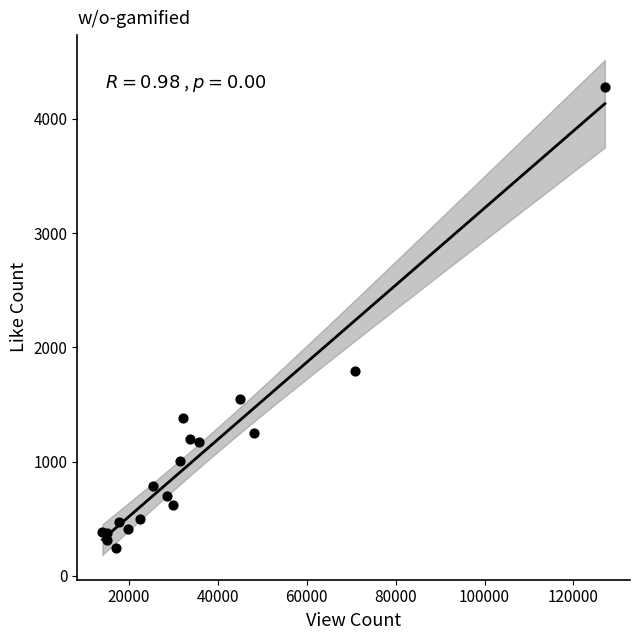

What Y value in the scatter plot is closest to 2261?

1790